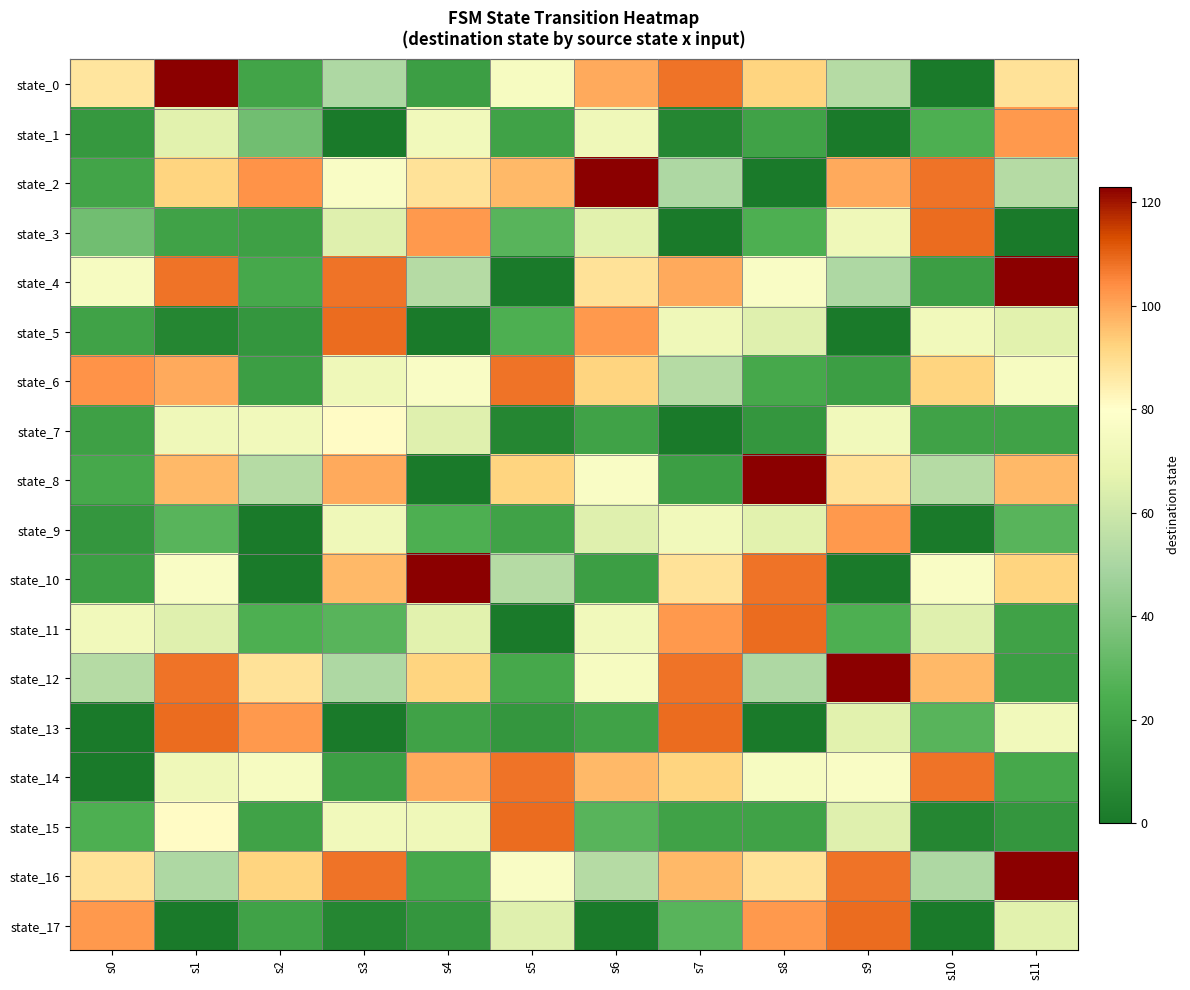

At how many categories does at least one series exceed 46?

12